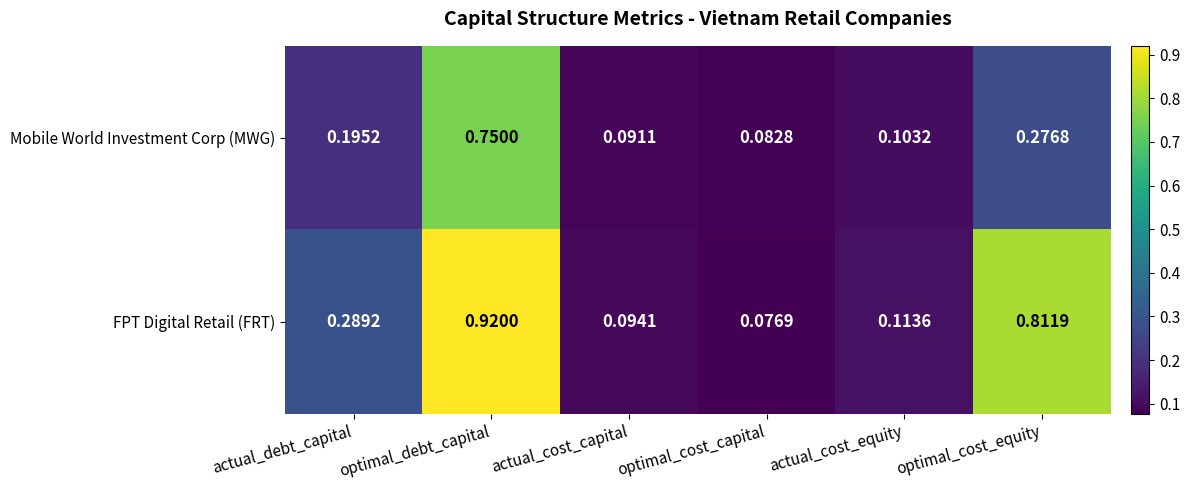

Count the number of data series in this chart.

2